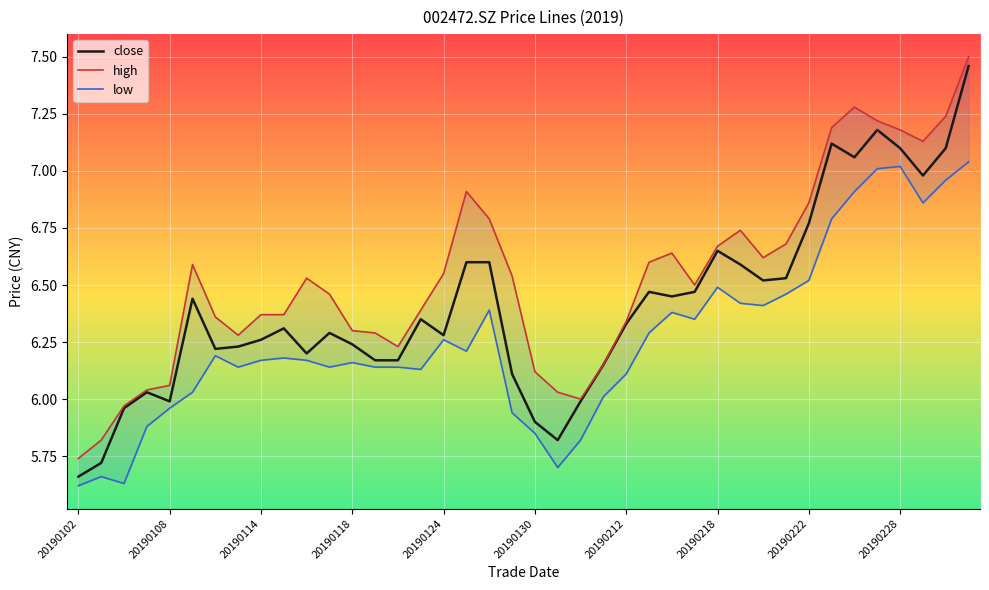

At which label does close reach its minimum?

20190102